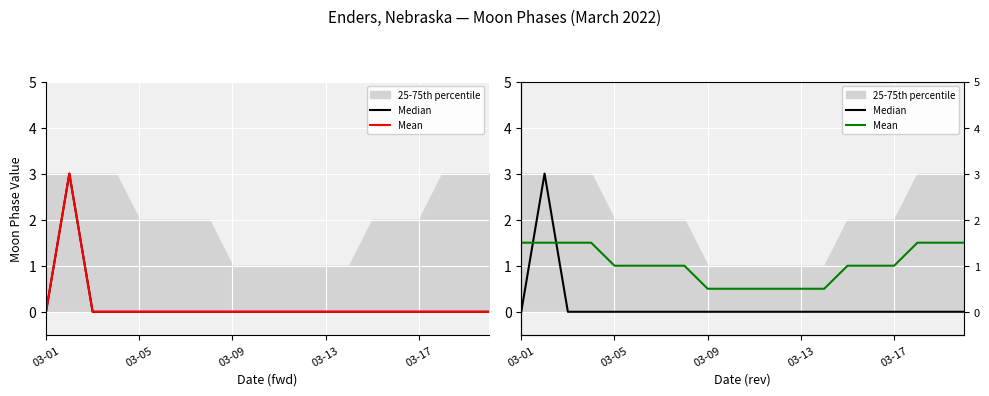

What position from the left is 03-09?

9